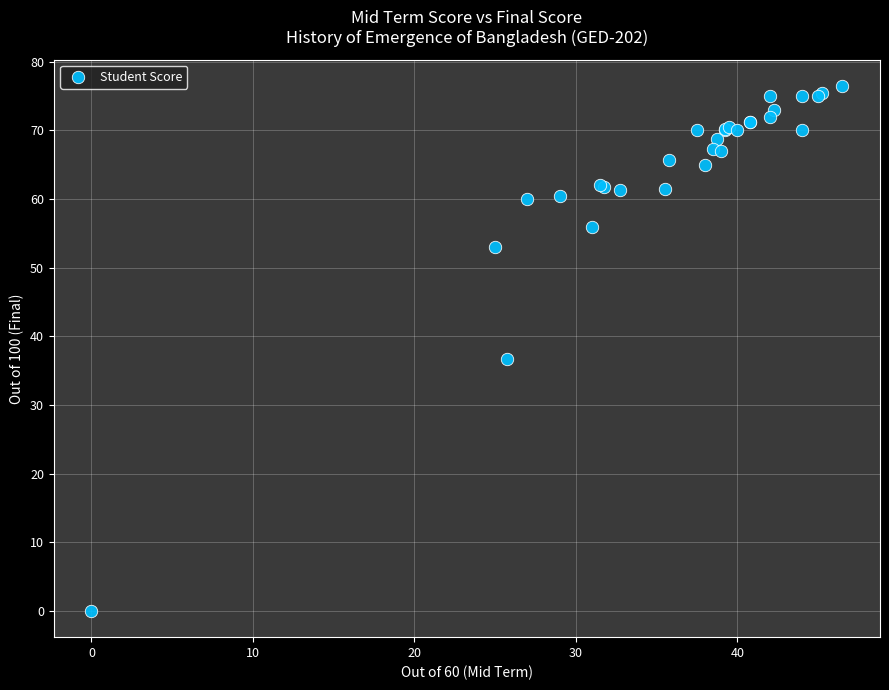

What Y value in the scatter plot is closest to 38?

36.8